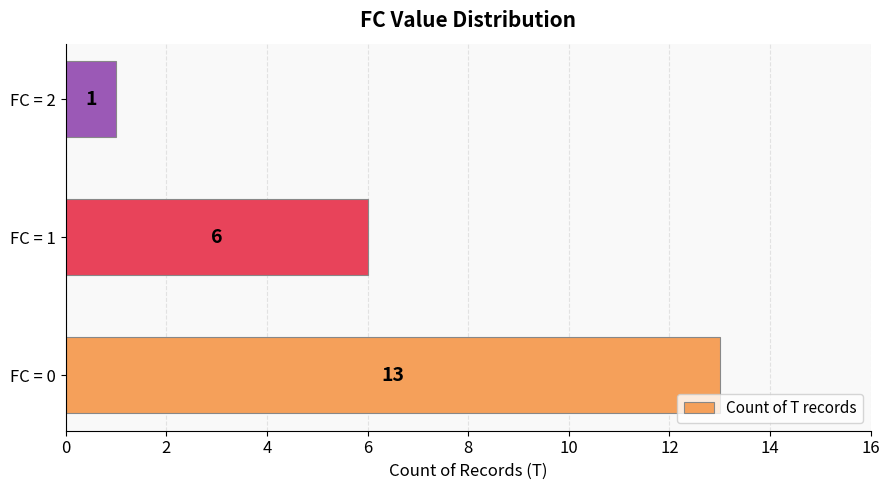

How many values are below 6?

1